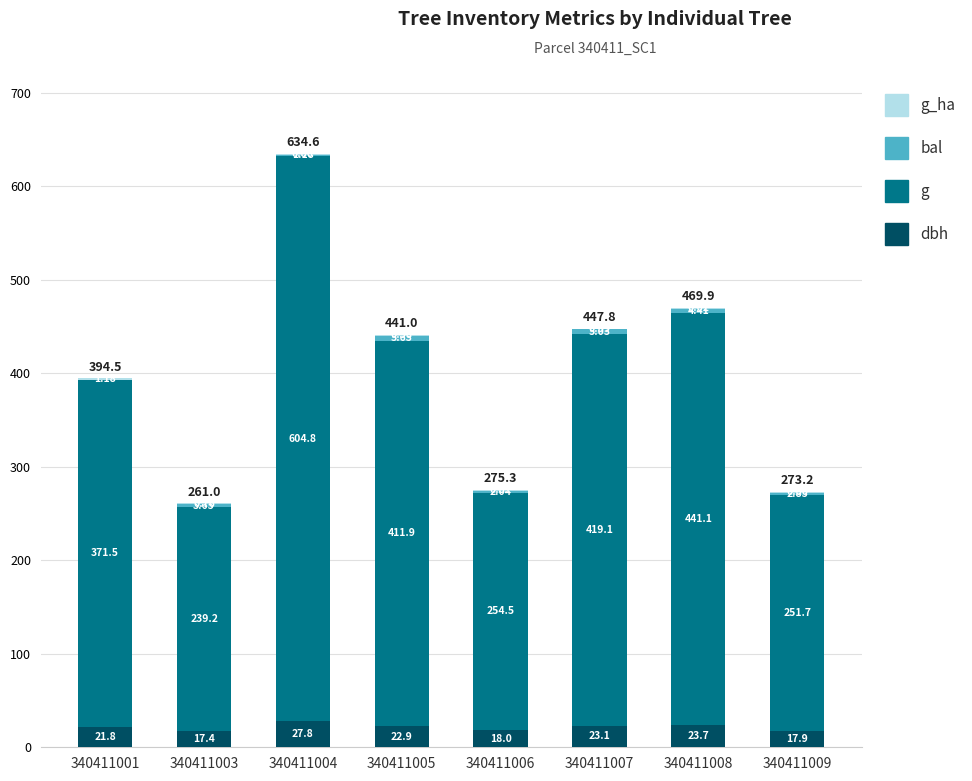

At which category is the sum across all series the highest?

340411004